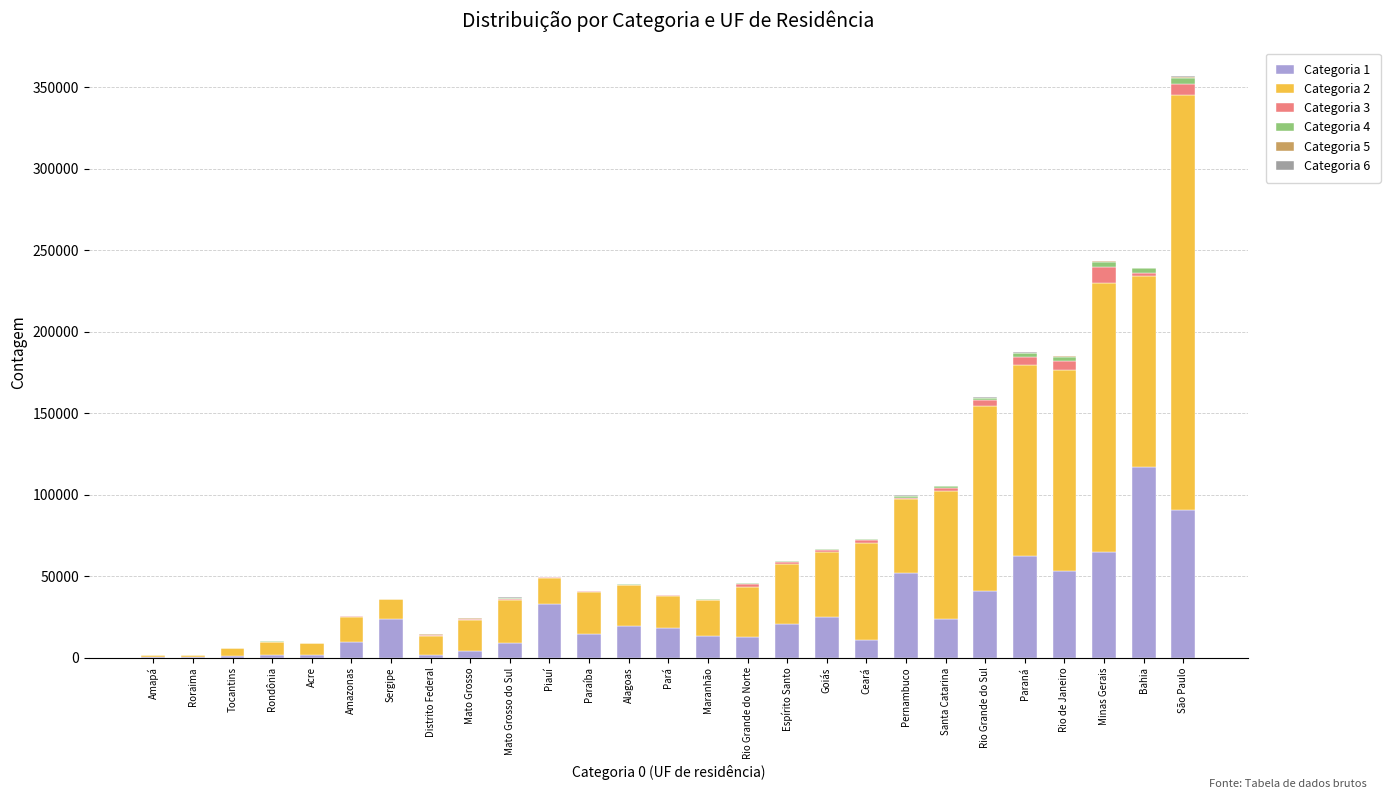

At which category is the sum across all series the highest?

São Paulo